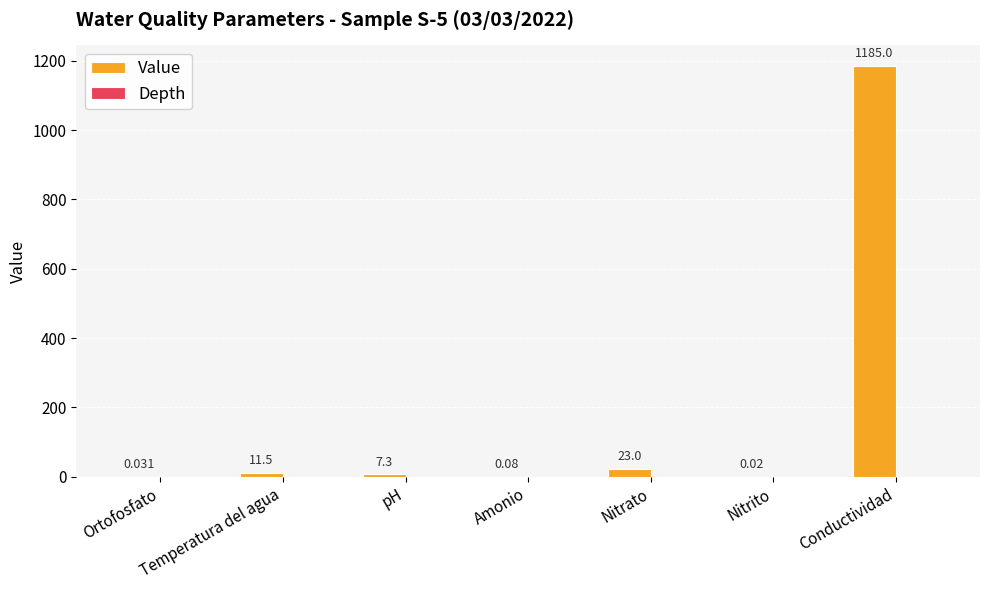

Which has a higher value, Temperatura del agua or Nitrato?

Nitrato